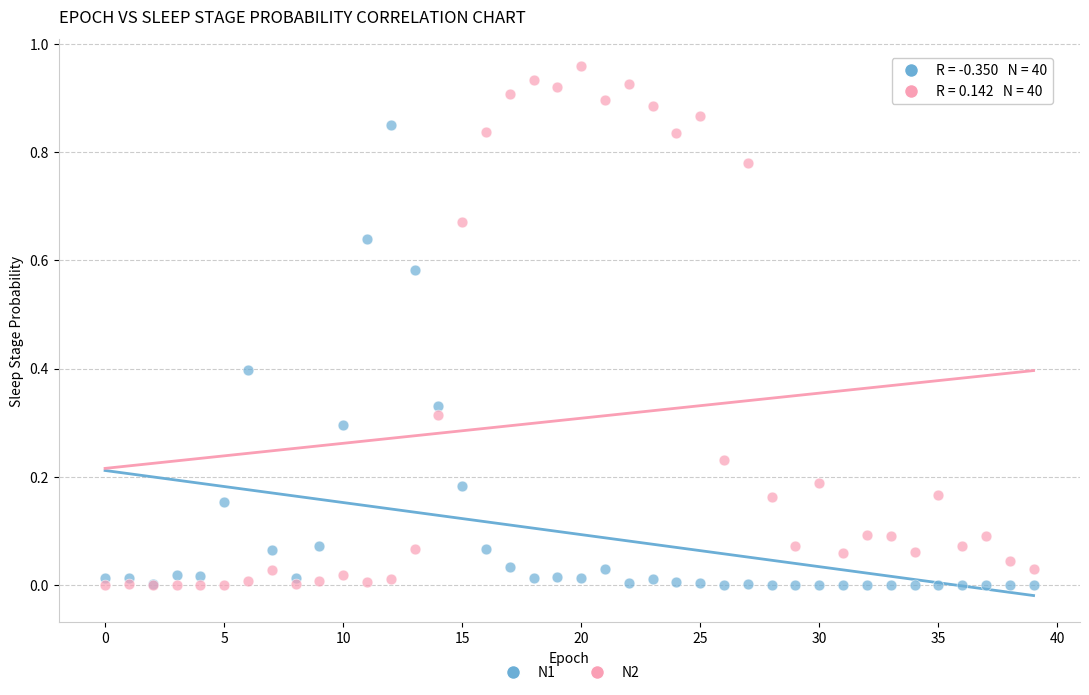

Which series reaches the maximum Y coordinate?

N2